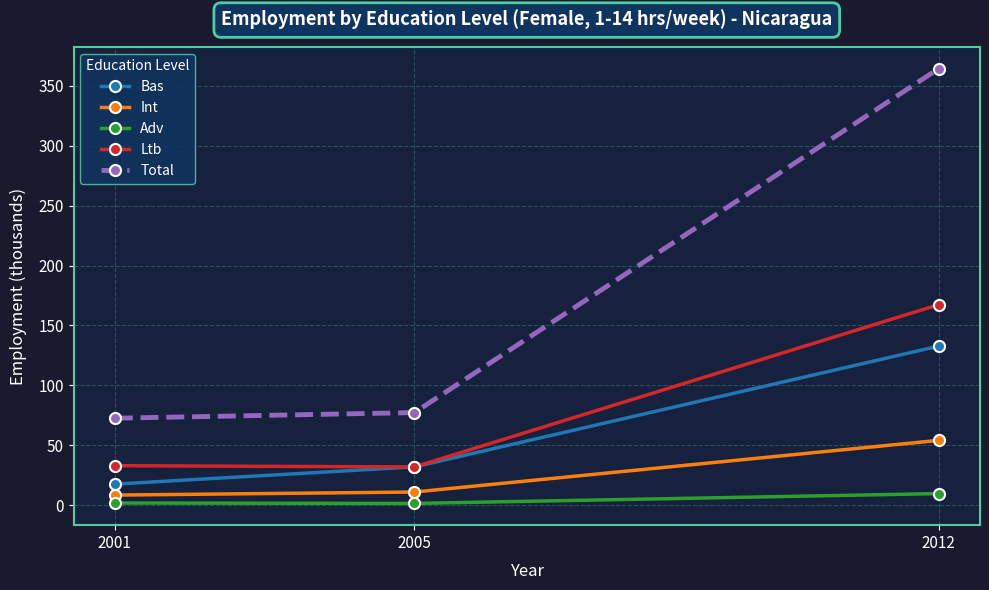

Rank the series by their maximum value, from highest to lowest.

Total, Ltb, Bas, Int, Adv